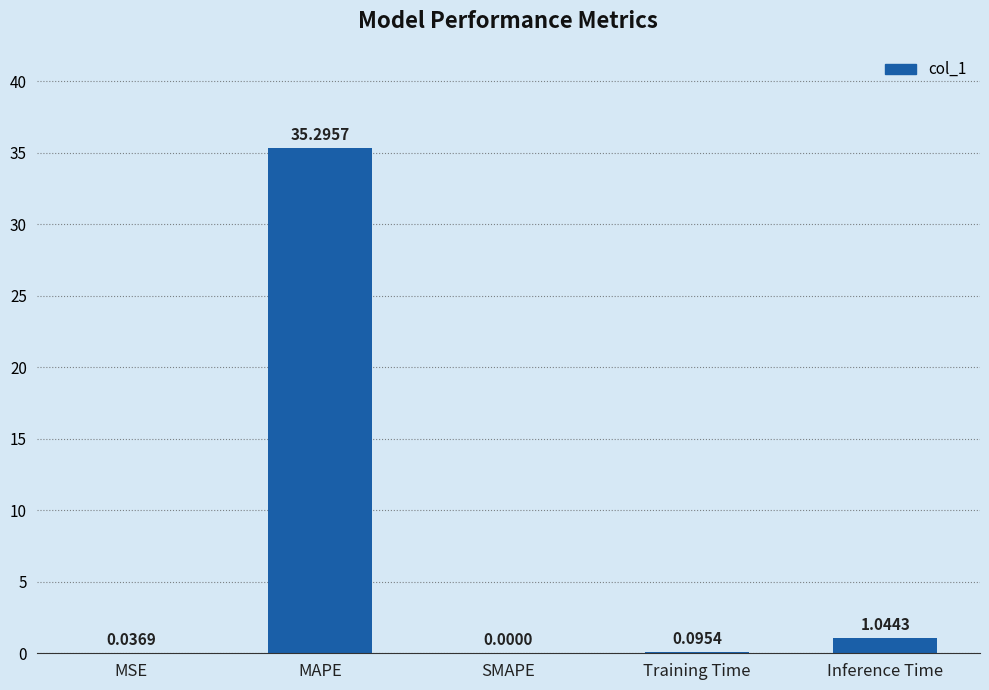

What is the sum of the values at SMAPE and MAPE?

35.3